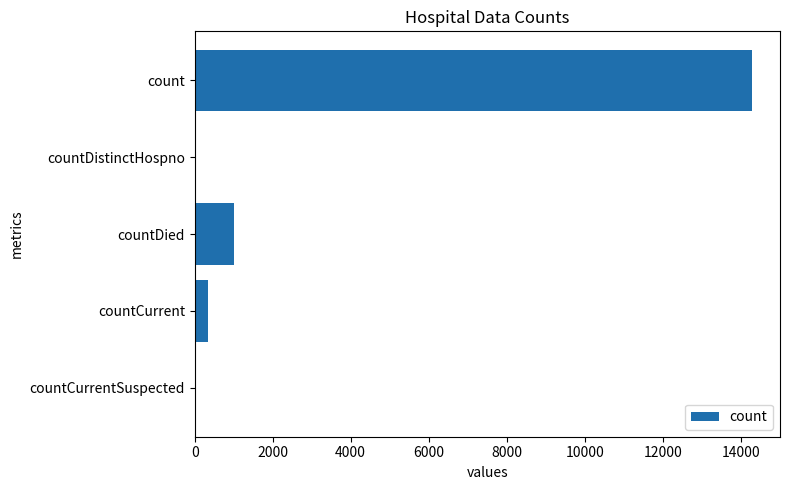

What is the sum of the values at count and countDied?

15312